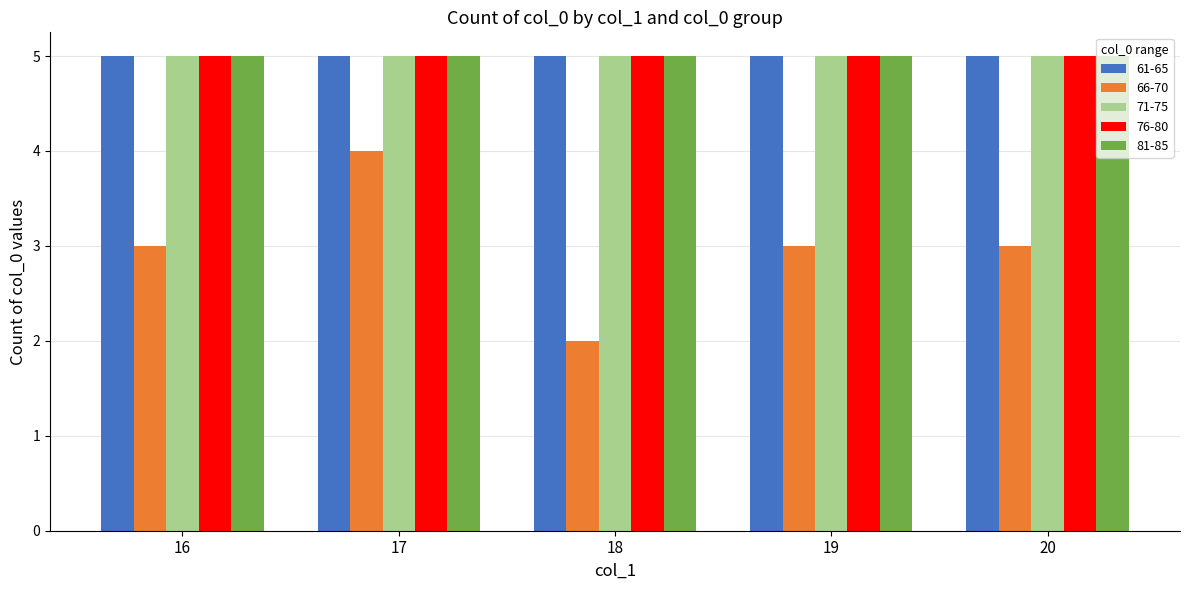

What is the difference between the highest and lowest values at 18?

3